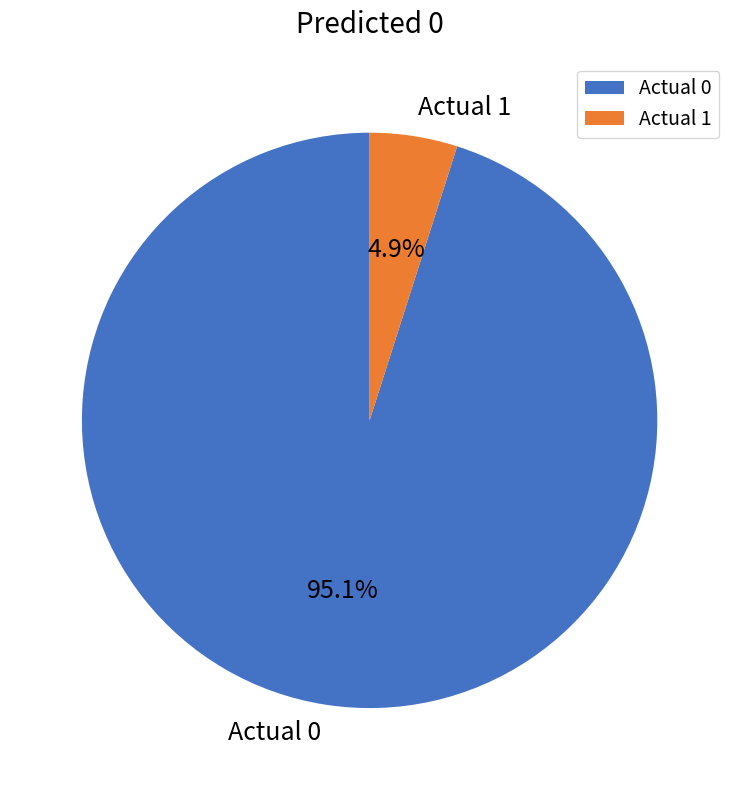

Which category has the biggest portion of the pie?

Actual 0